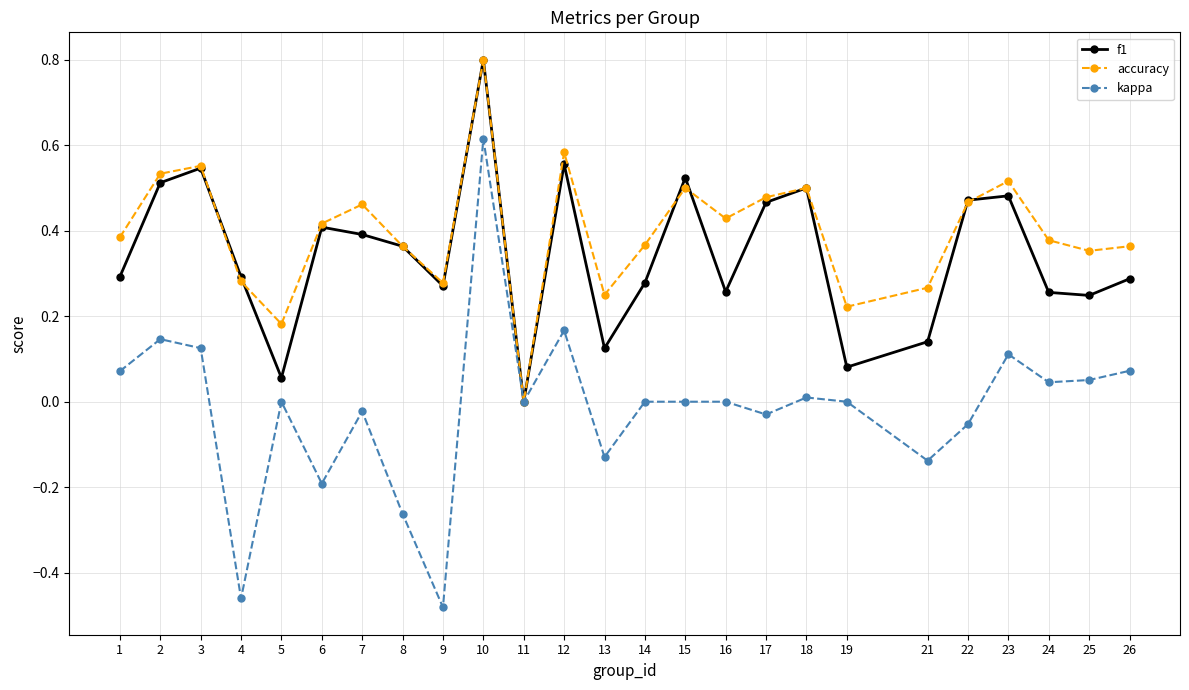

Which category has the highest value in the f1 series?

10